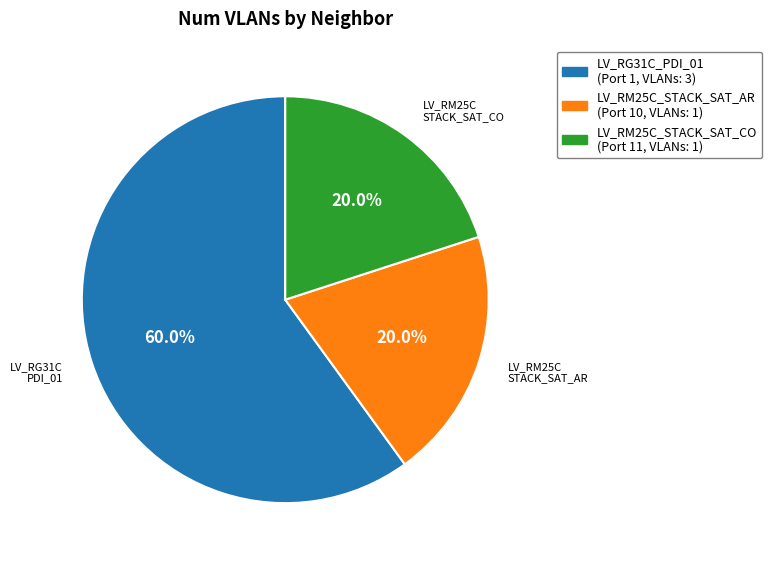

What percentage is NOT represented by LV_RM25C_STACK_SAT_AR?

80.0%